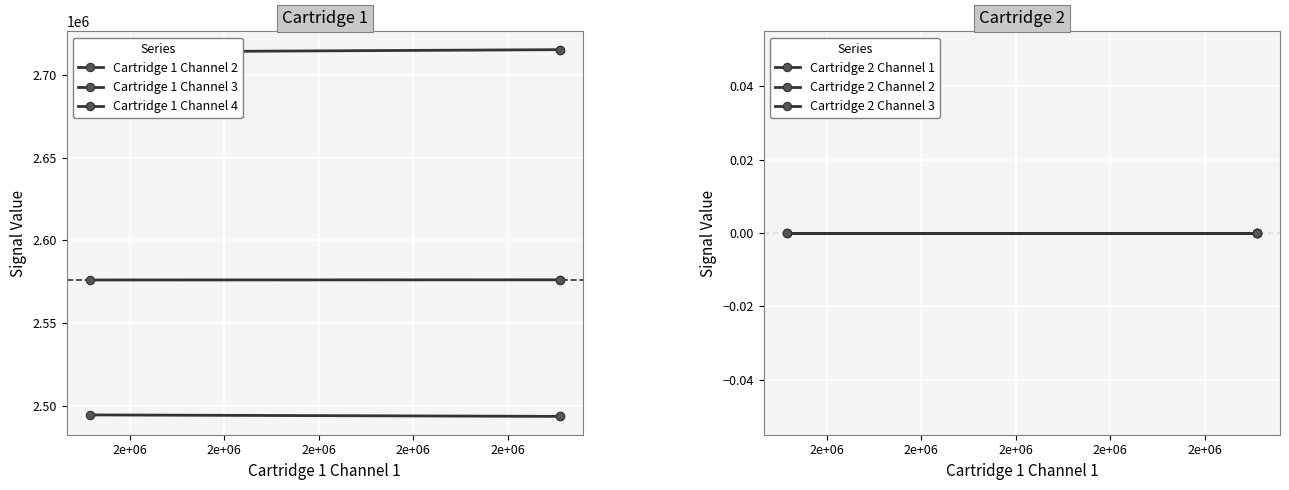

Rank the categories by Cartridge 1 Channel 4 value from lowest to highest.

2e+06, 2e+06, 2e+06